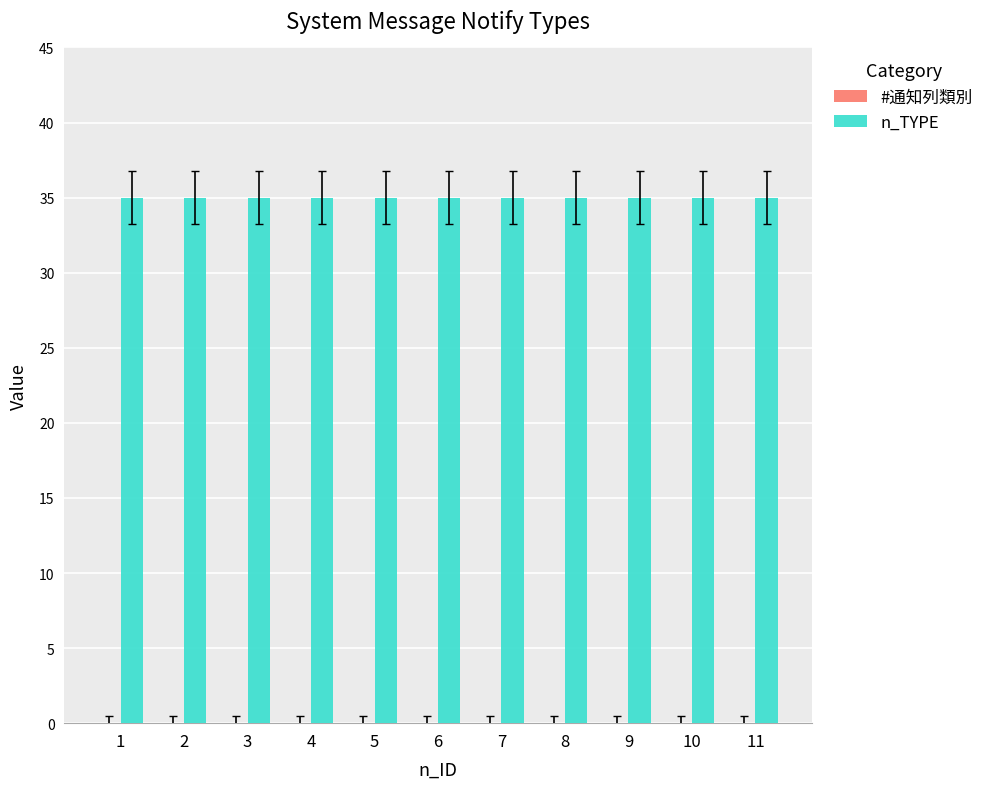

Rank the series by their maximum value, from highest to lowest.

n_TYPE, #通知列類別